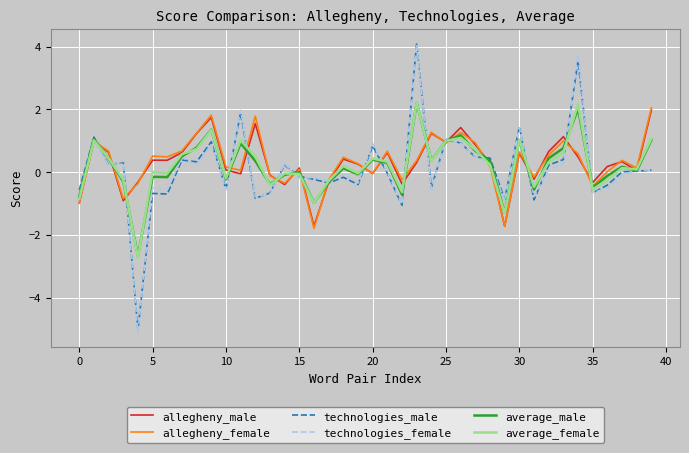

Which series has the widest spread of values?

technologies_female